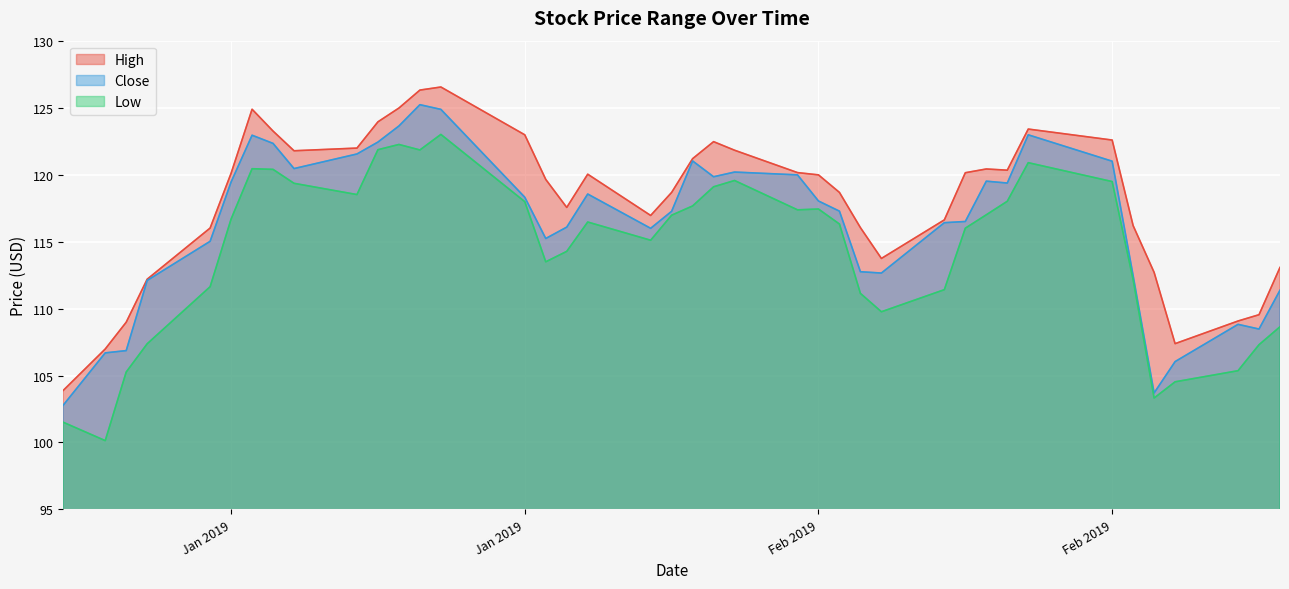

What position from the left is 2019-02-25?

38